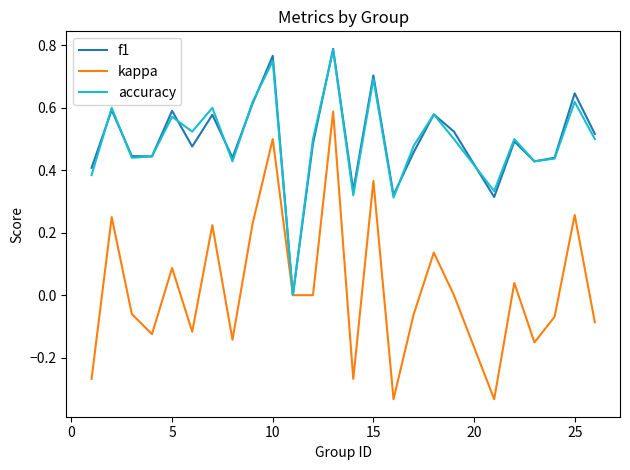

Which series has the widest spread of values?

kappa